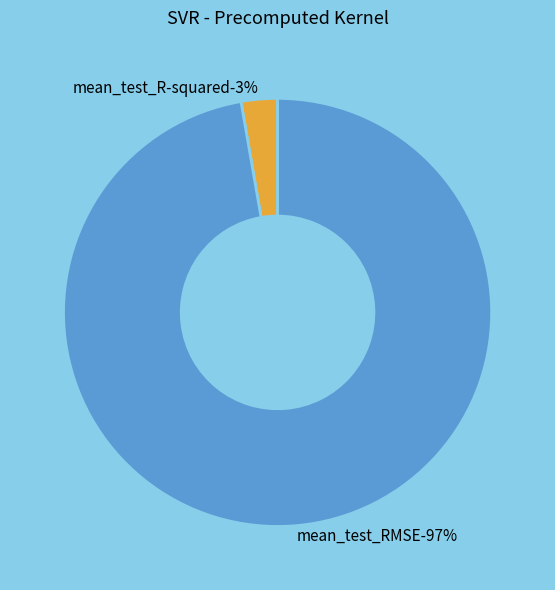

To the nearest percent, what portion does mean_test_R-squared represent?

3%